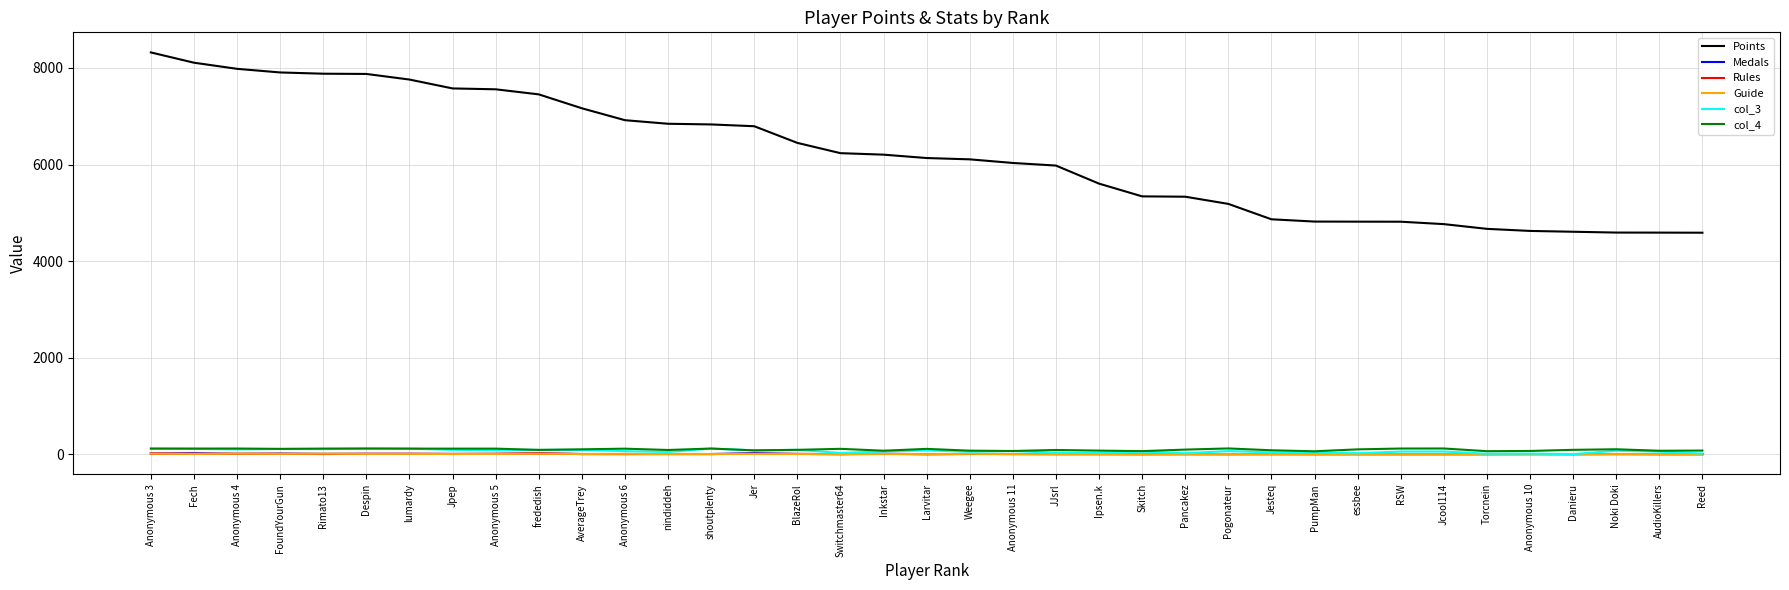

Which series has the largest total across all categories?

Points